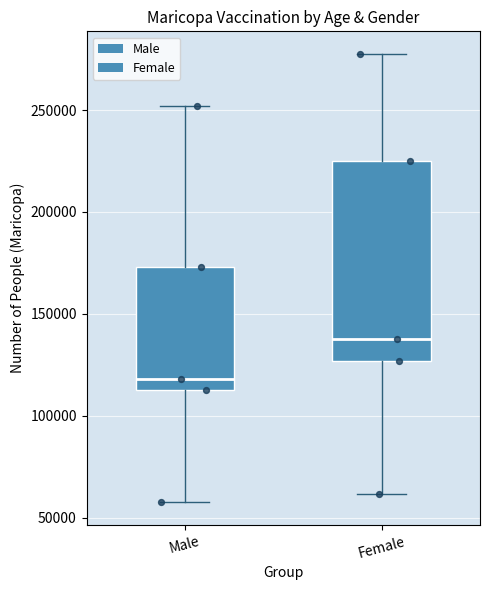

Where does the median line of the box for Male sit on the y-axis? The values are not printed on the chart, so give them approximately, as read against the axis.

120000